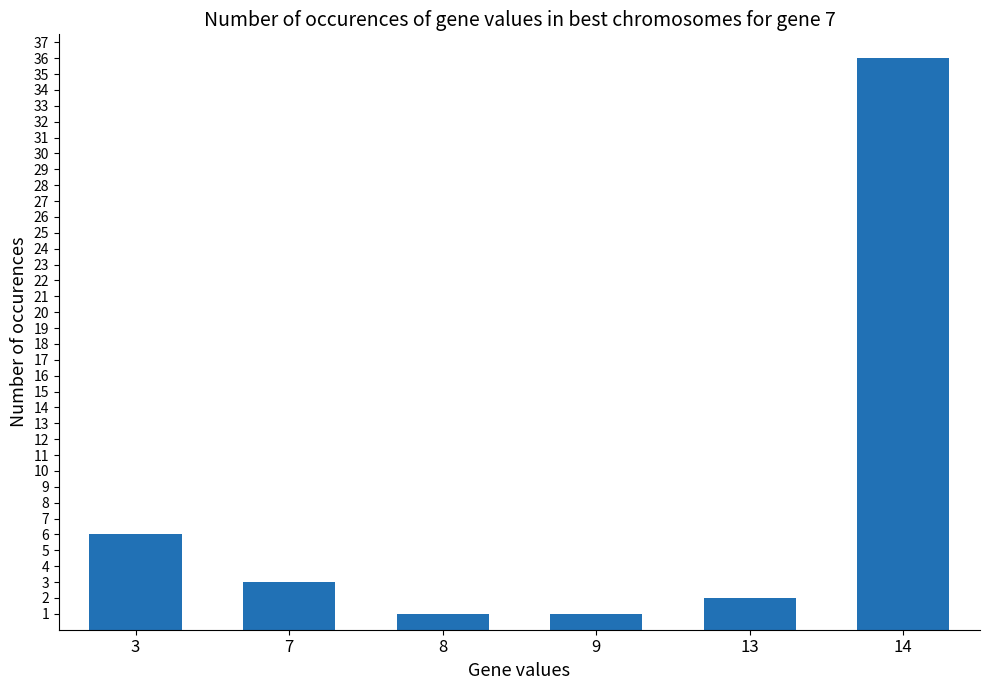

How many data points are less than 3?

3